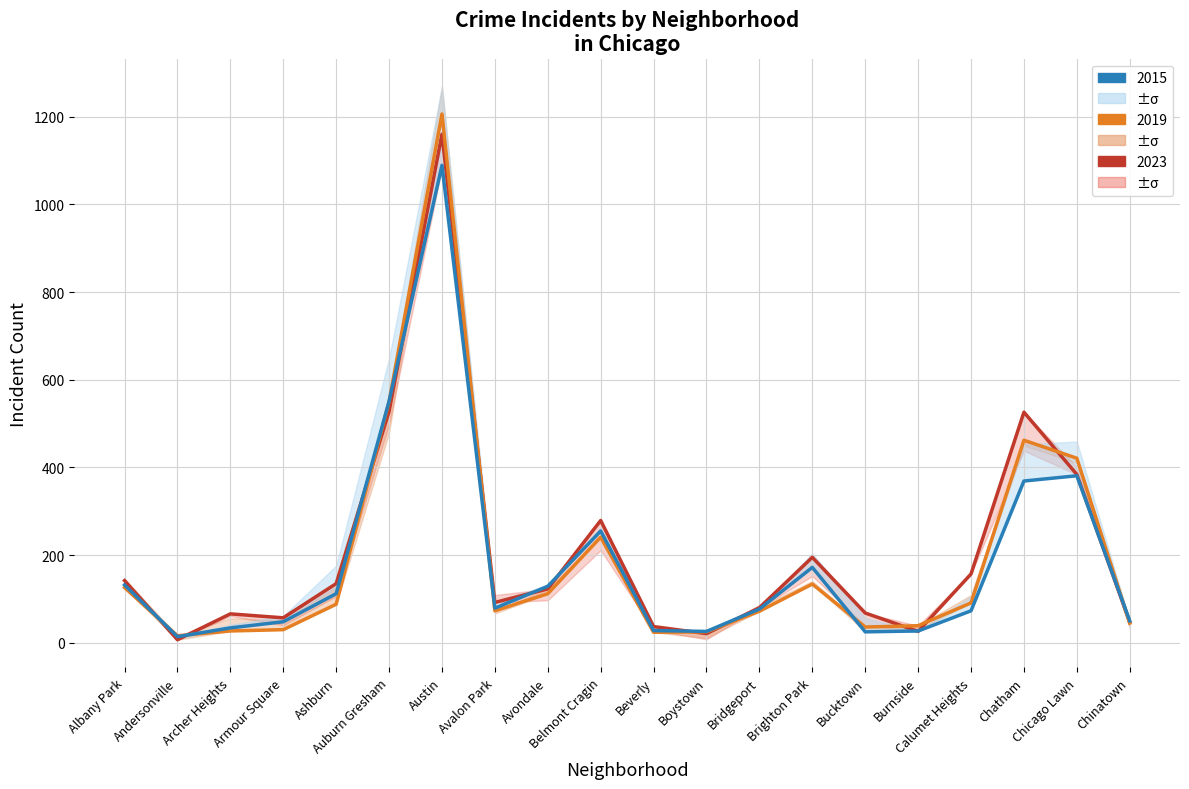

At how many categories does at least one series exceed 856?

1